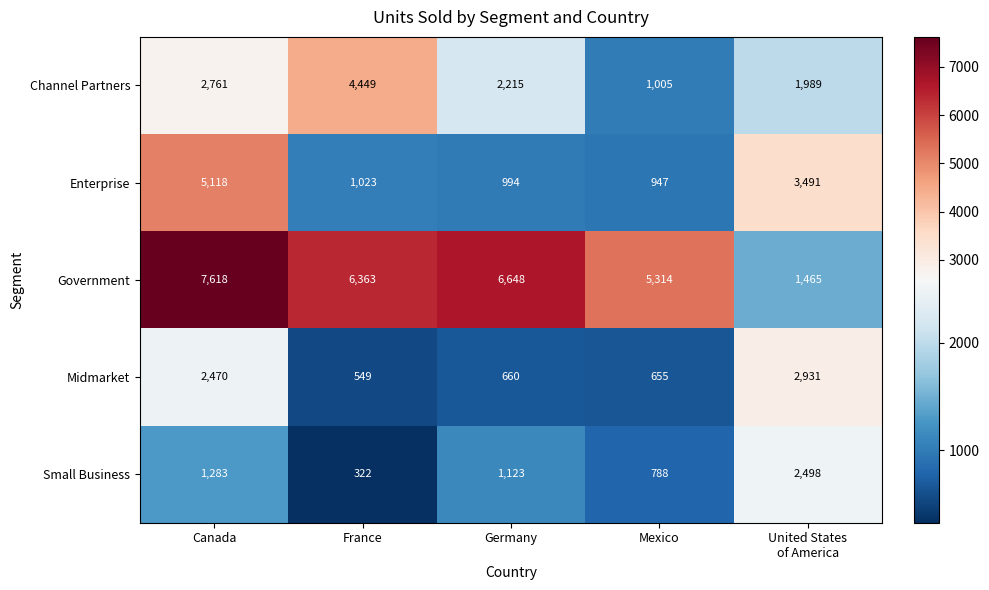

What is the difference between the Channel Partners values at France and Mexico?

3444